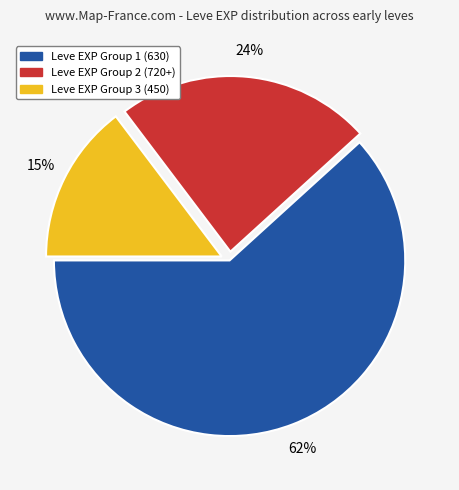

To the nearest percent, what is the average slice percentage?

33%